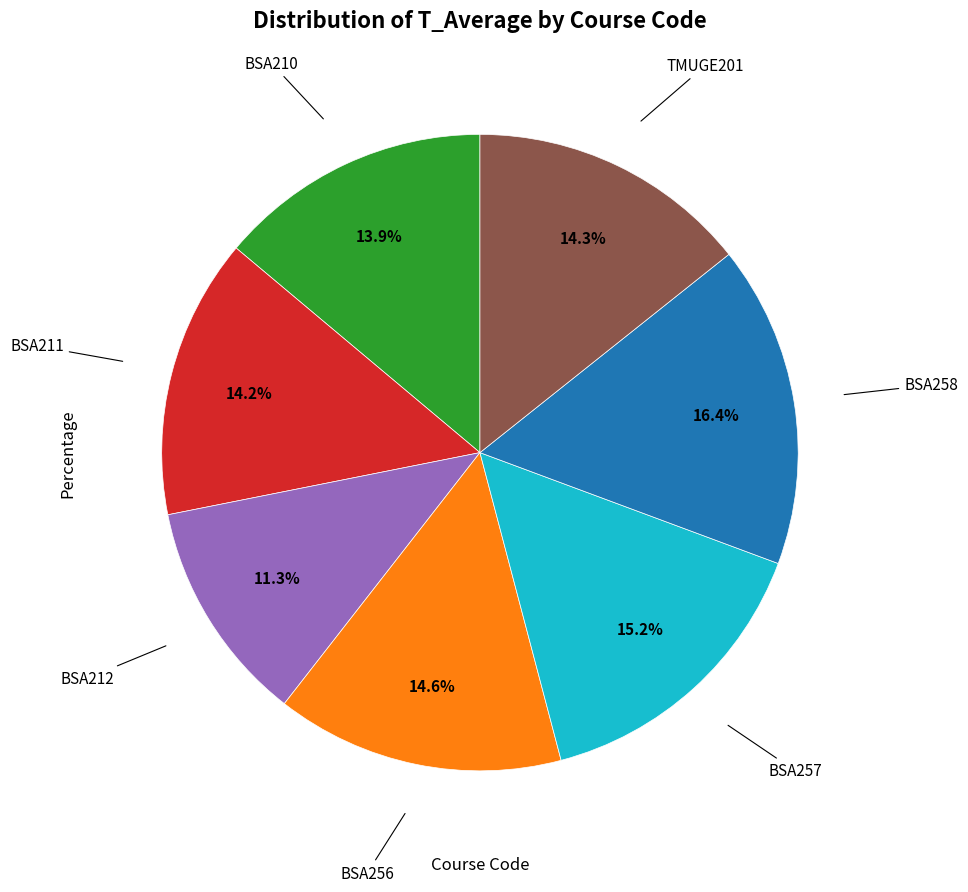

To the nearest percent, what is the average slice percentage?

14%